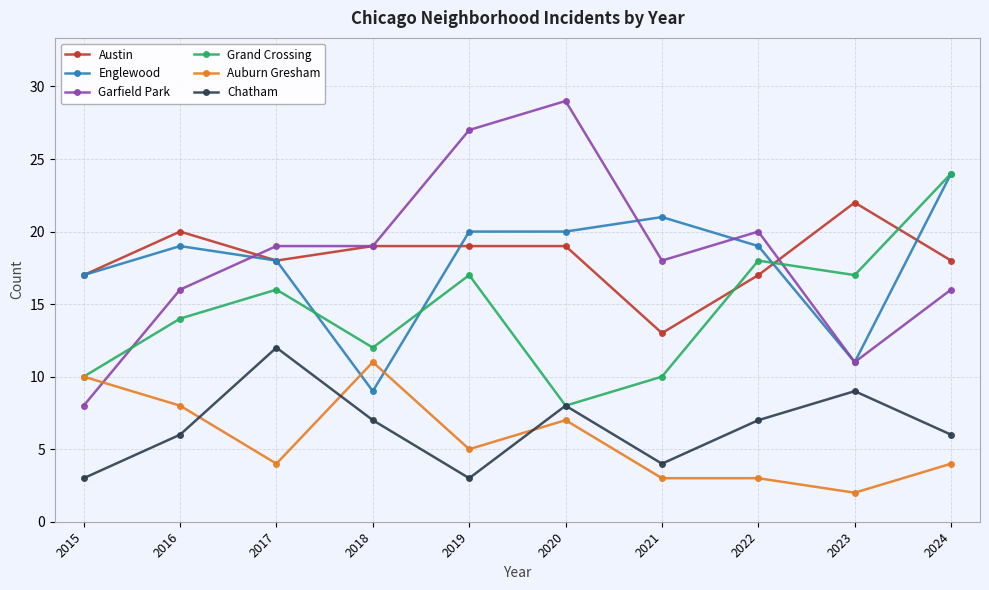

At which category does Englewood reach its first local peak?

2016